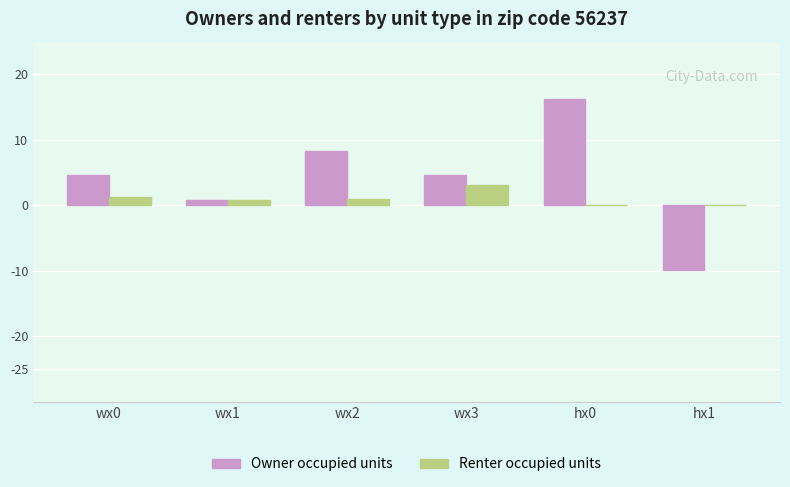

Between hx0 and hx1, which series saw the biggest shift?

Owner occupied units